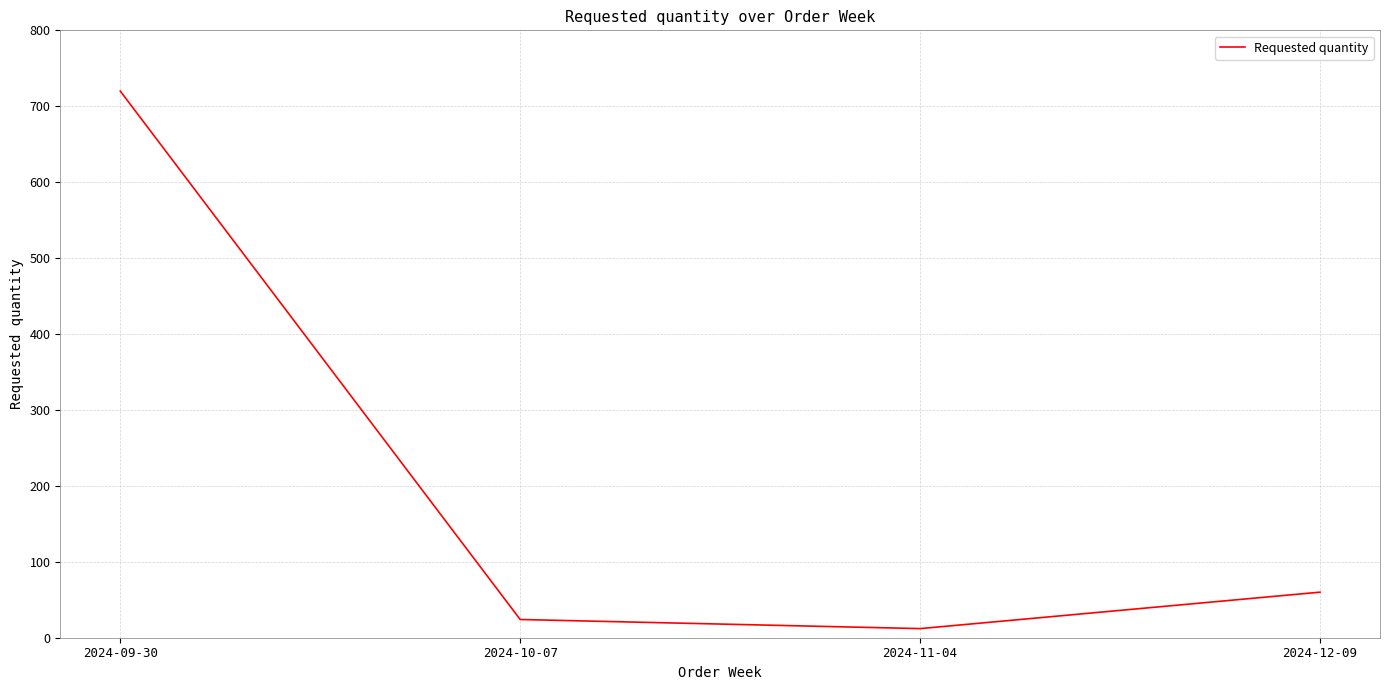

Reading right to left, transcribe all the data shown in this chart.

60	12	24	720